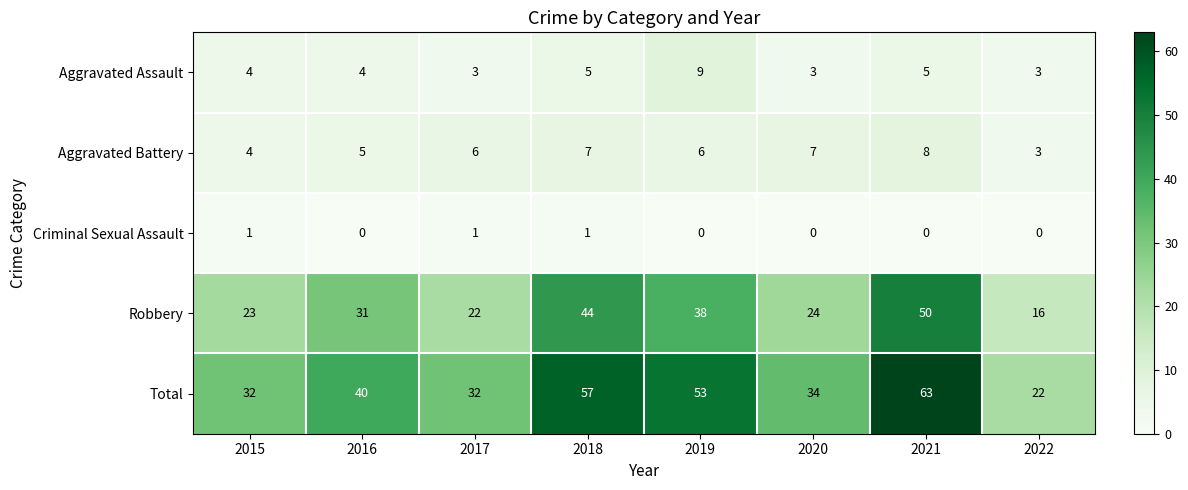

True or false: Robbery has a value of 6 at 2022.

False